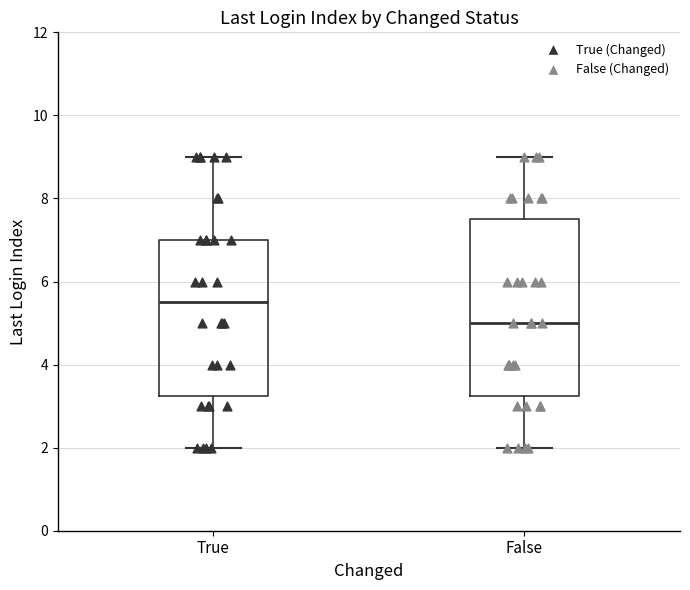

Reading left to right, read every box against the y-axis: the position of its median line, the range the box covers, and the ends of its whiskers. The values are not printed on the chart, so give them approximately, as read against the axis.

True: median 5.6, box 3.2 to 7.0, whiskers 2.0 to 9.0
False: median 5.0, box 3.2 to 7.6, whiskers 2.0 to 9.0